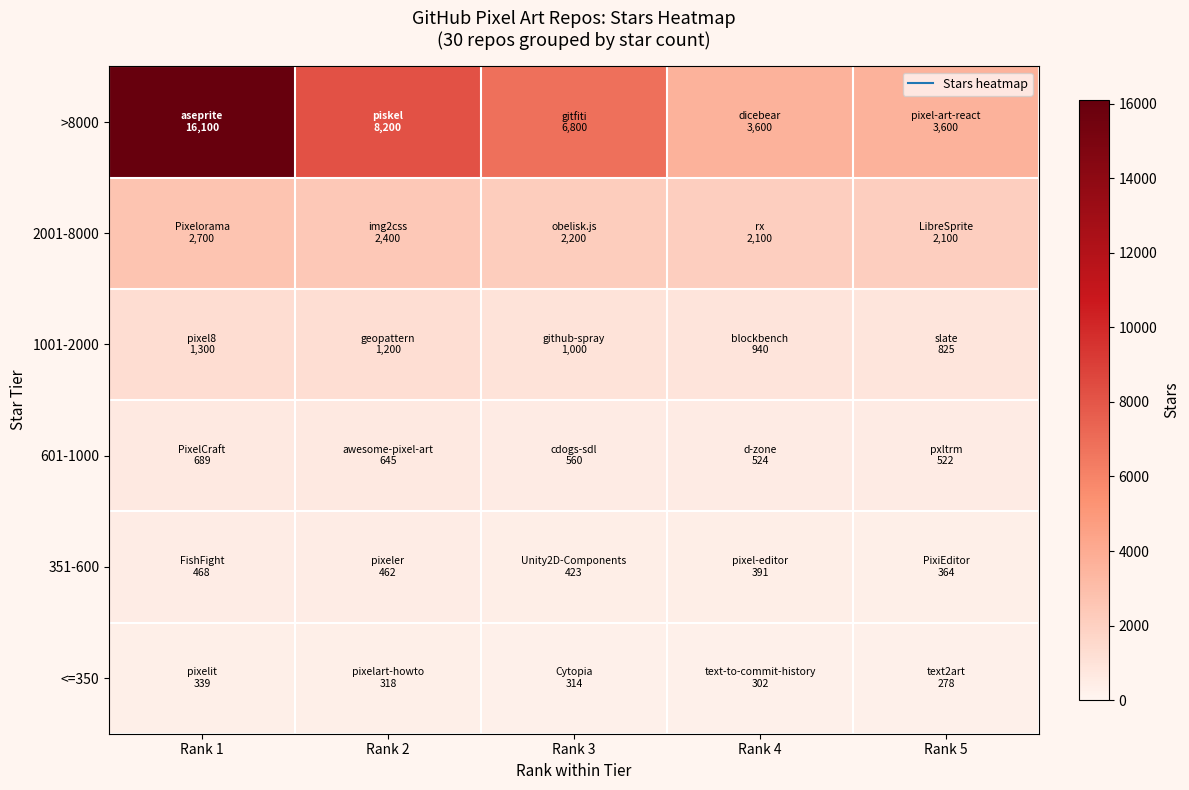

Which series has the largest total across all categories?

>8000